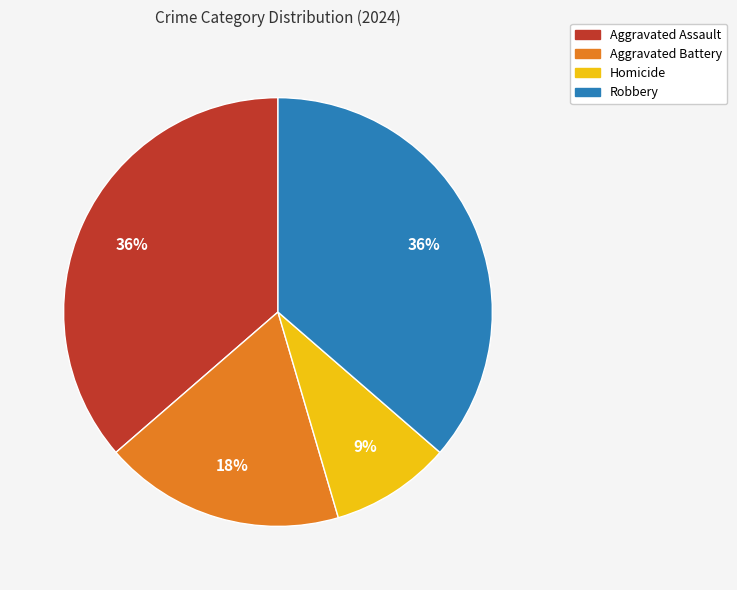

Is the sum of Aggravated Assault and Aggravated Battery greater than half?

Yes